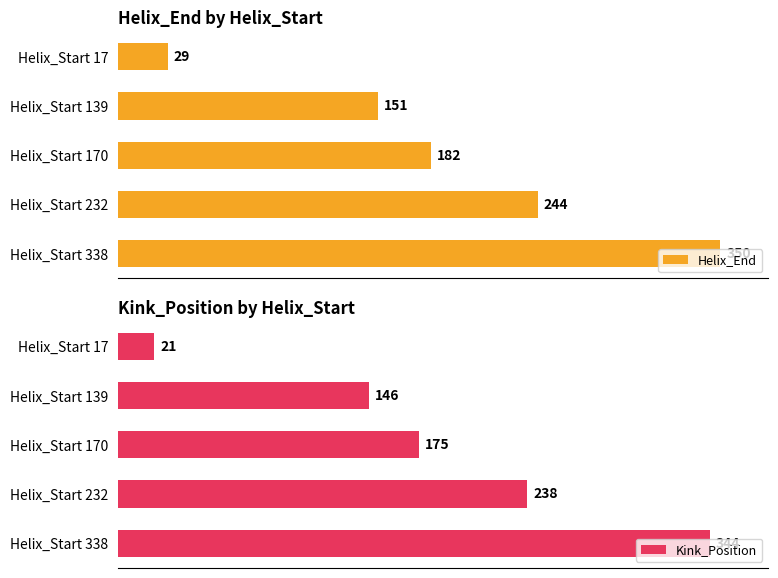

What is the value of the Helix_End bar at the 3rd from the left?

182